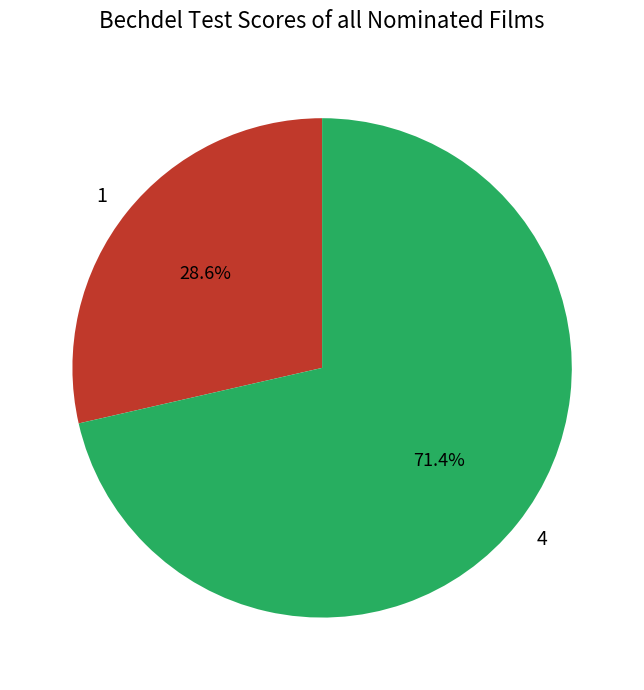

Is it true that 4 is 71% of the pie?

True